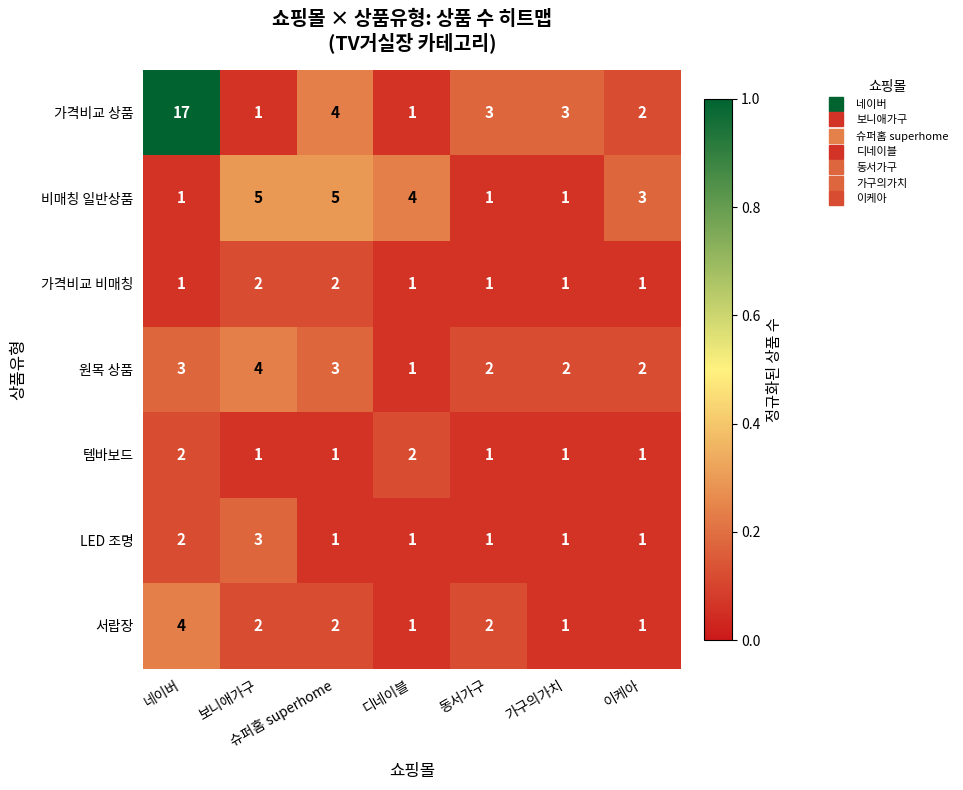

Which series changed the most between 디네이블 and 가구의가치?

비매칭 일반상품